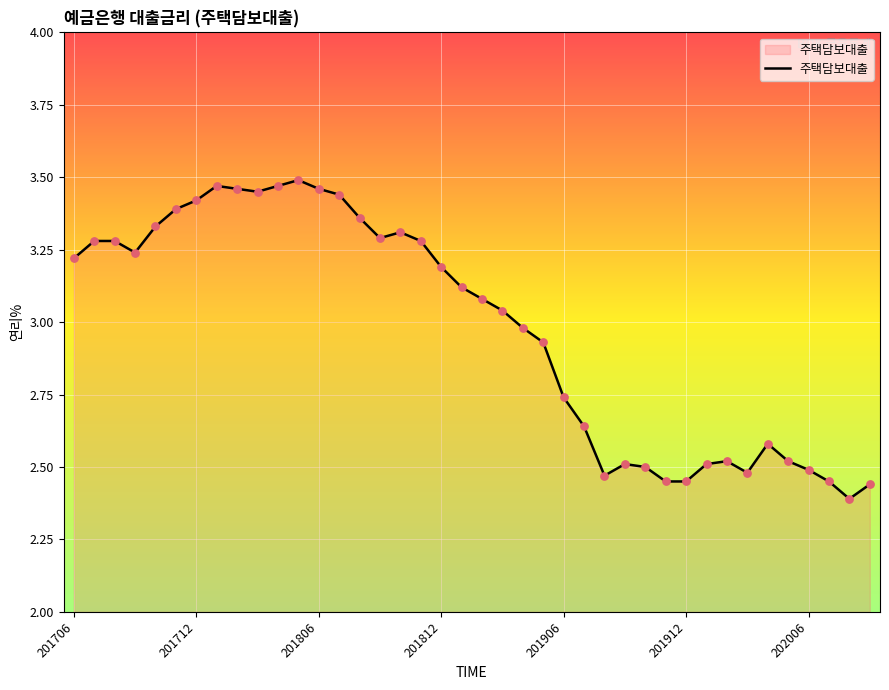

What is the difference between the maximum and minimum values?

1.1